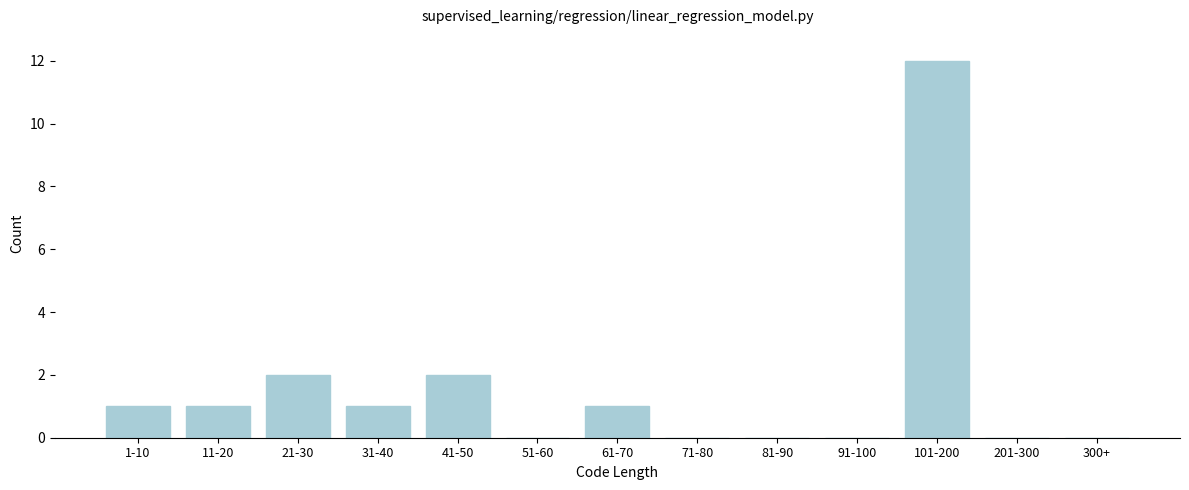

Reading left to right, list all the values displayed in this chart.

1-10=1	11-20=1	21-30=2	31-40=1	41-50=2	51-60=0	61-70=1	71-80=0	81-90=0	91-100=0	101-200=12	201-300=0	300+=0